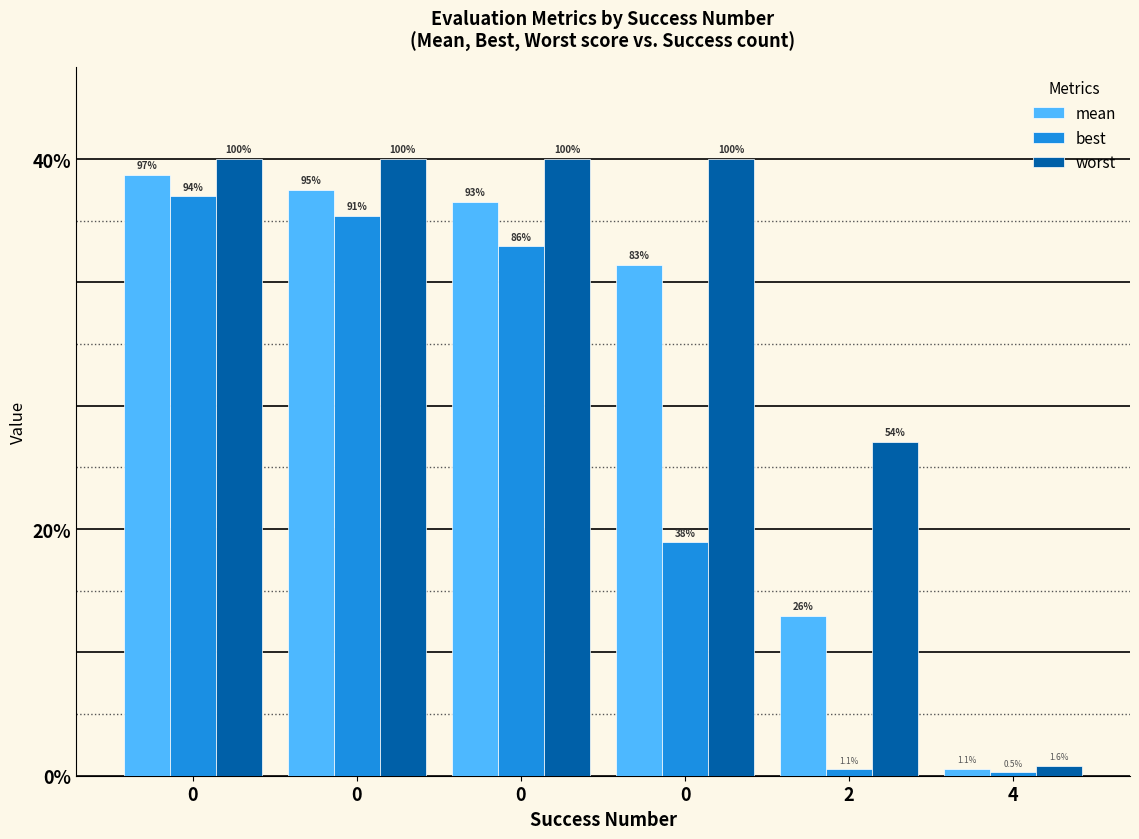

Are the bars horizontal?

No